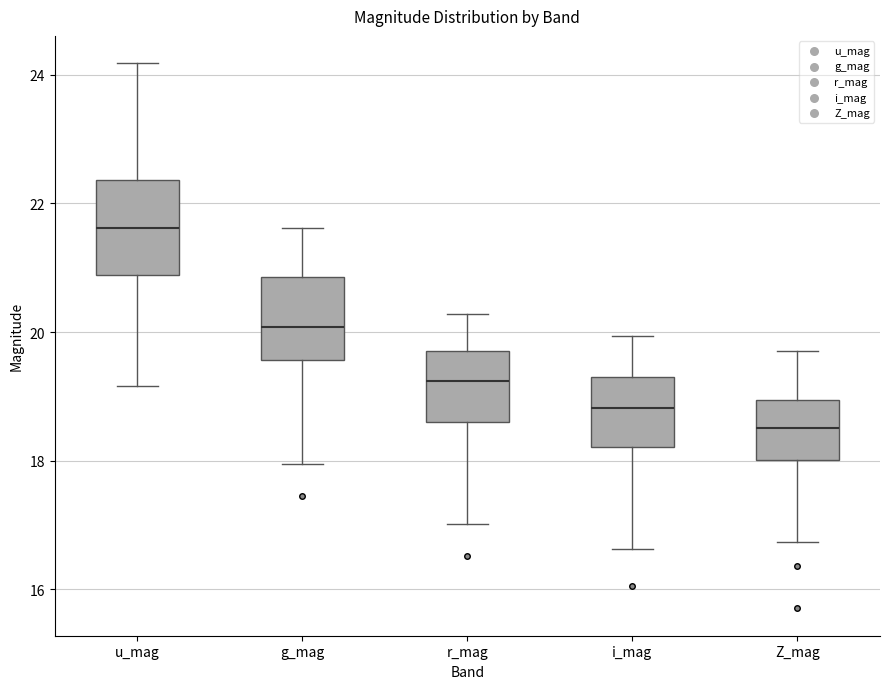

Where is the upper edge of the box for Z_mag on the y-axis? The values are not printed on the chart, so give them approximately, as read against the axis.

19.0